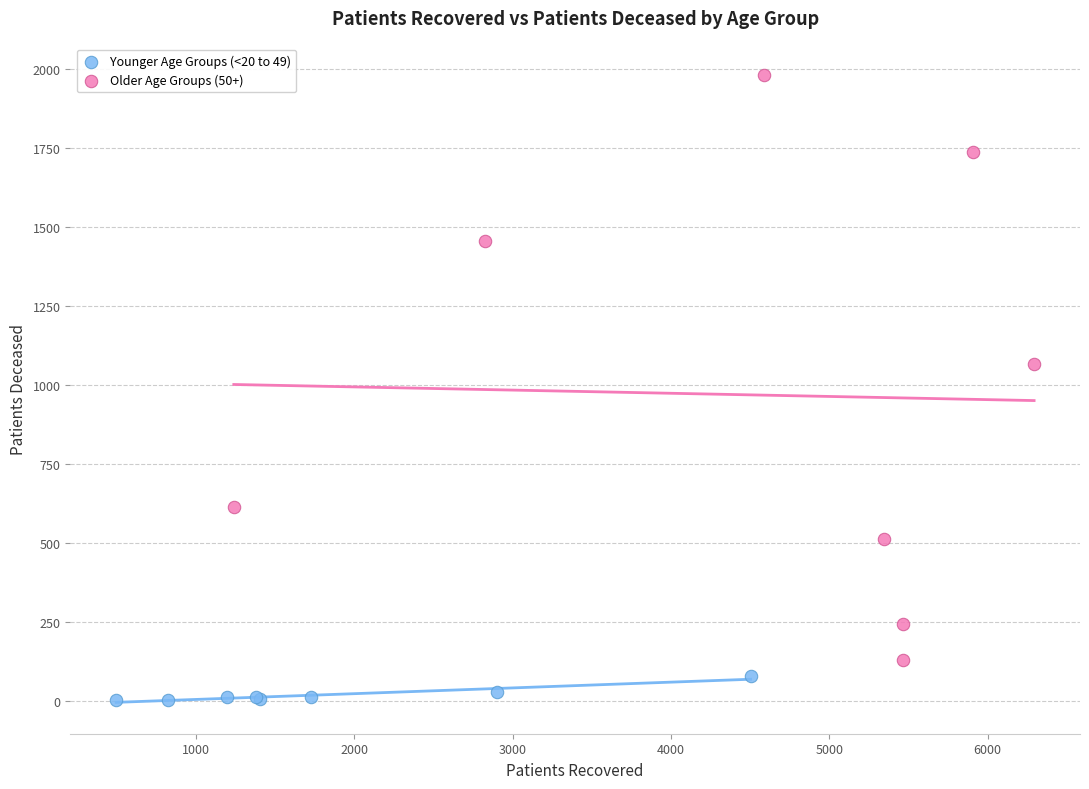

Which series reaches the maximum Y coordinate?

Older Age Groups (50+)